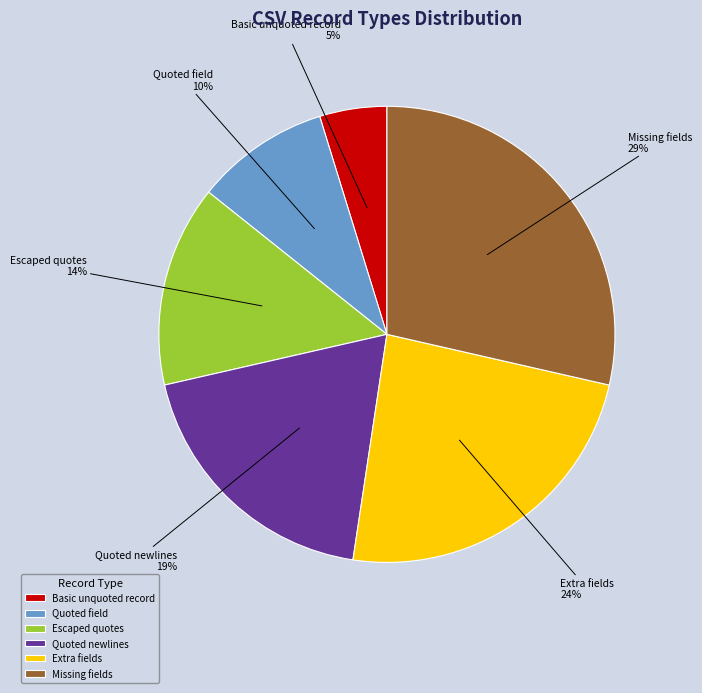

Is the sum of Quoted field and Escaped quotes greater than half?

No